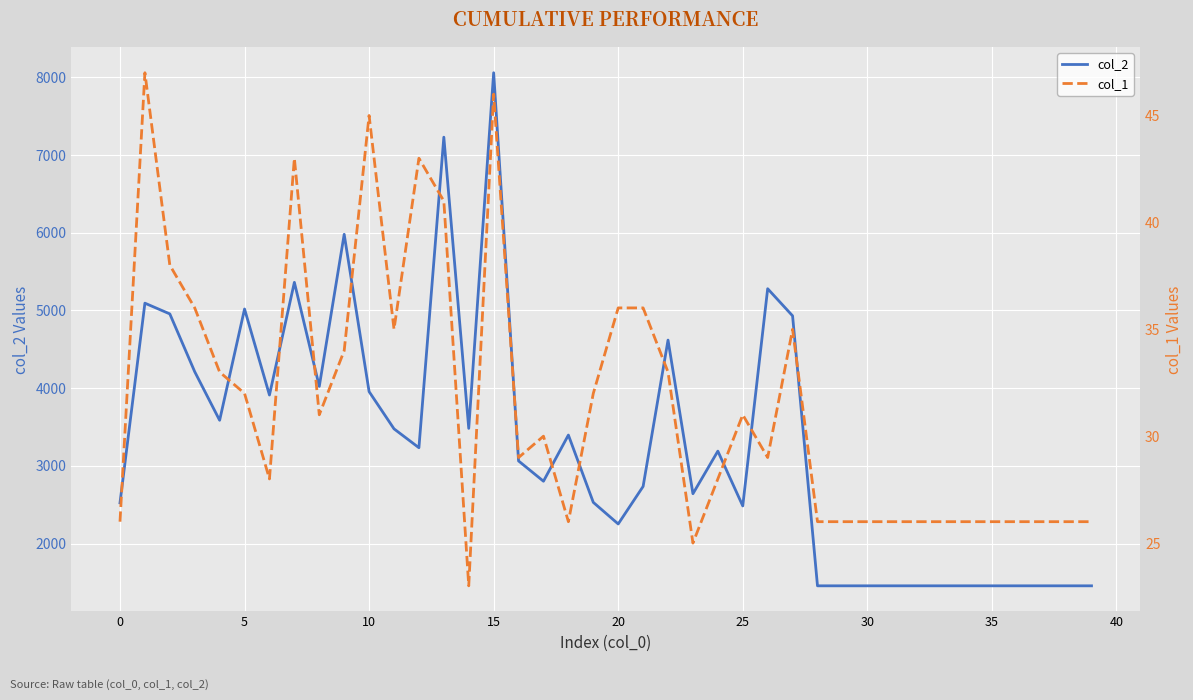

What is the label of the 34th point from the left?

33